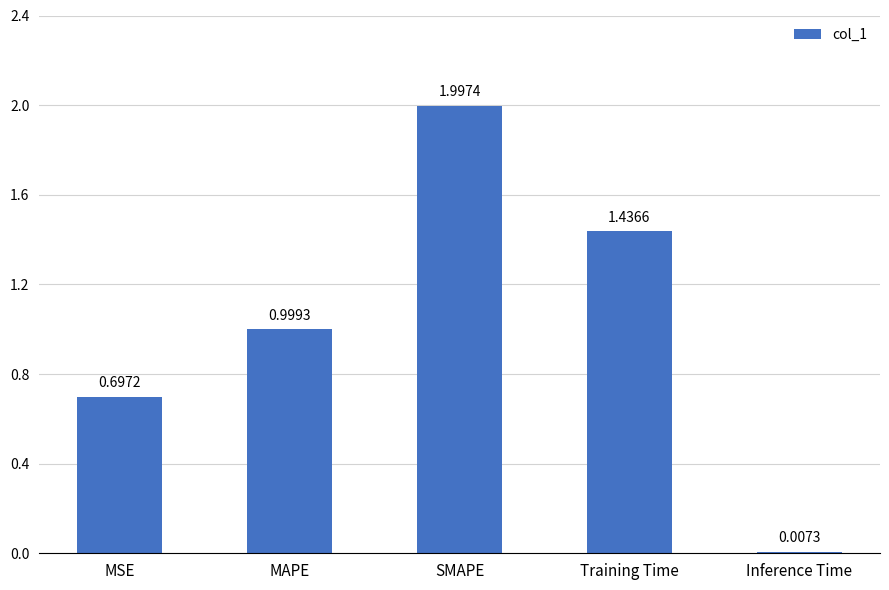

How many bars are there in total?

5